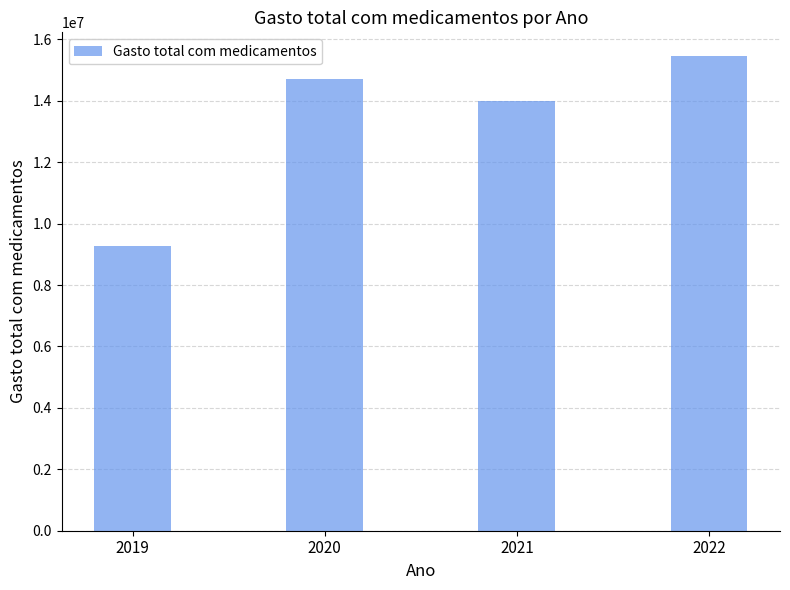

Rank the categories by value from lowest to highest.

2019, 2021, 2020, 2022